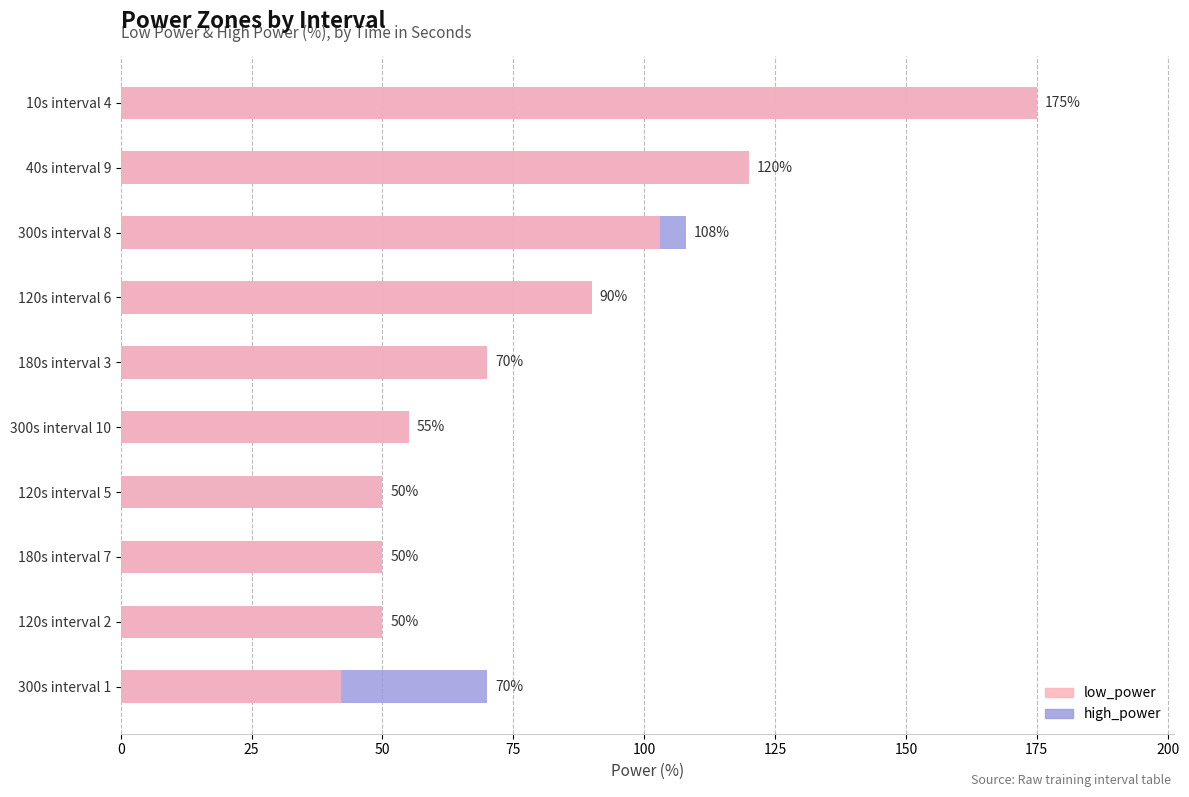

What is the value of the low_power bar at the 5th from the left?

55